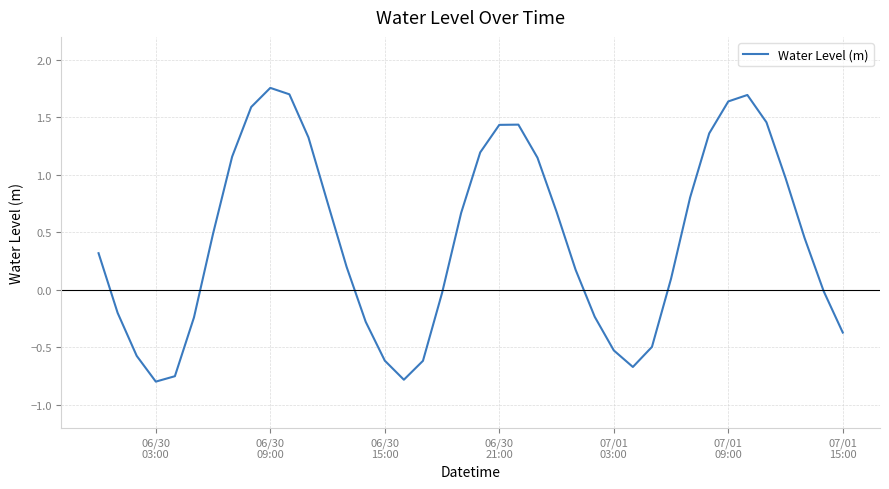

What is the difference between the maximum and minimum values?

2.6